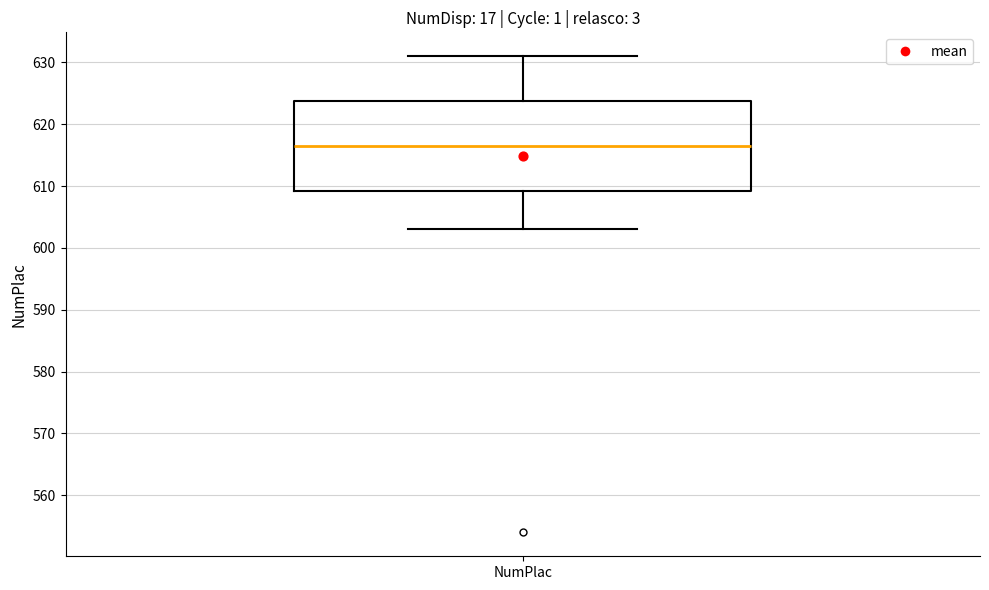

Transcribe this box plot: give where the median line is, the range the box spans, and where the two whiskers end, as read against the y-axis. The values are not printed on the chart, so give them approximately, as read against the axis.

median 617, box 609 to 624, whiskers 603 to 631